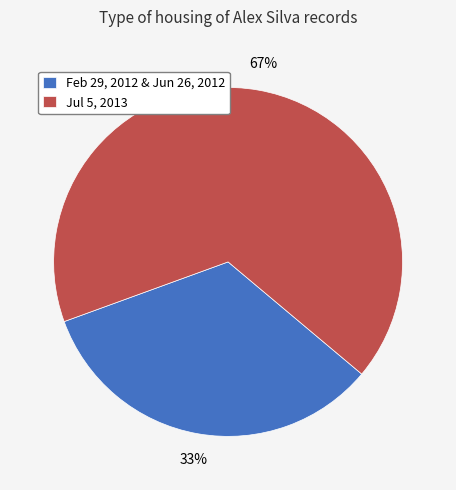

The Feb 29, 2012 & Jun 26, 2012 slice represents 33% of the pie. True or false?

True